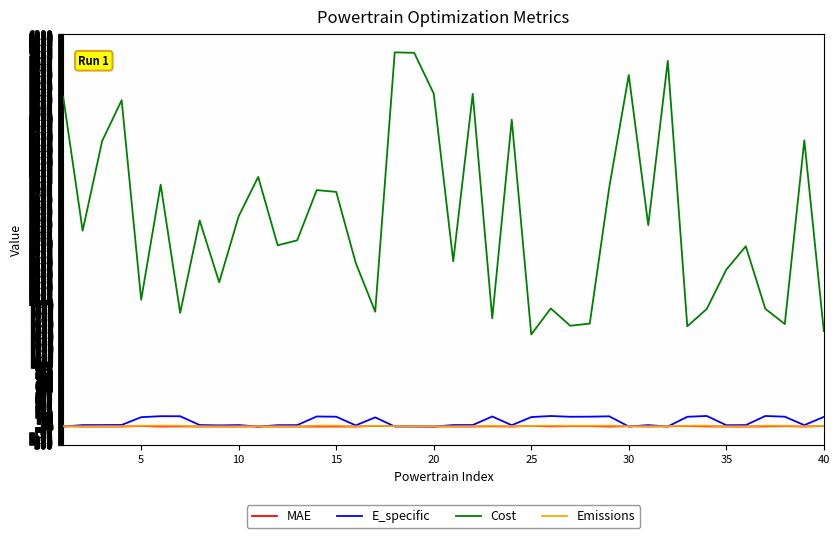

True or false: E_specific and Cost cross at least once.

False